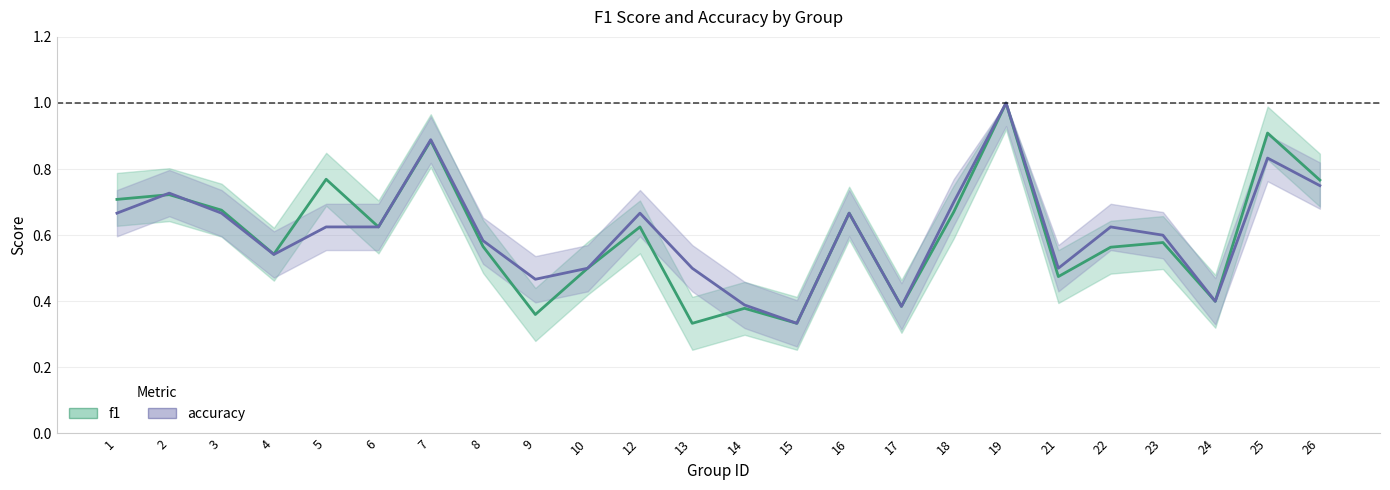

Reading left to right, what are all the values shown in this chart?

f1: 1=0.7	2=0.7	3=0.7	4=0.5	5=0.8	6=0.6	7=0.9	8=0.6	9=0.4	10=0.5	12=0.6	13=0.3	14=0.4	15=0.3	16=0.7	17=0.4	18=0.7	19=1.0	21=0.5	22=0.6	23=0.6	24=0.4	25=0.9	26=0.8
accuracy: 1=0.7	2=0.7	3=0.7	4=0.5	5=0.6	6=0.6	7=0.9	8=0.6	9=0.5	10=0.5	12=0.7	13=0.5	14=0.4	15=0.3	16=0.7	17=0.4	18=0.7	19=1.0	21=0.5	22=0.6	23=0.6	24=0.4	25=0.8	26=0.8